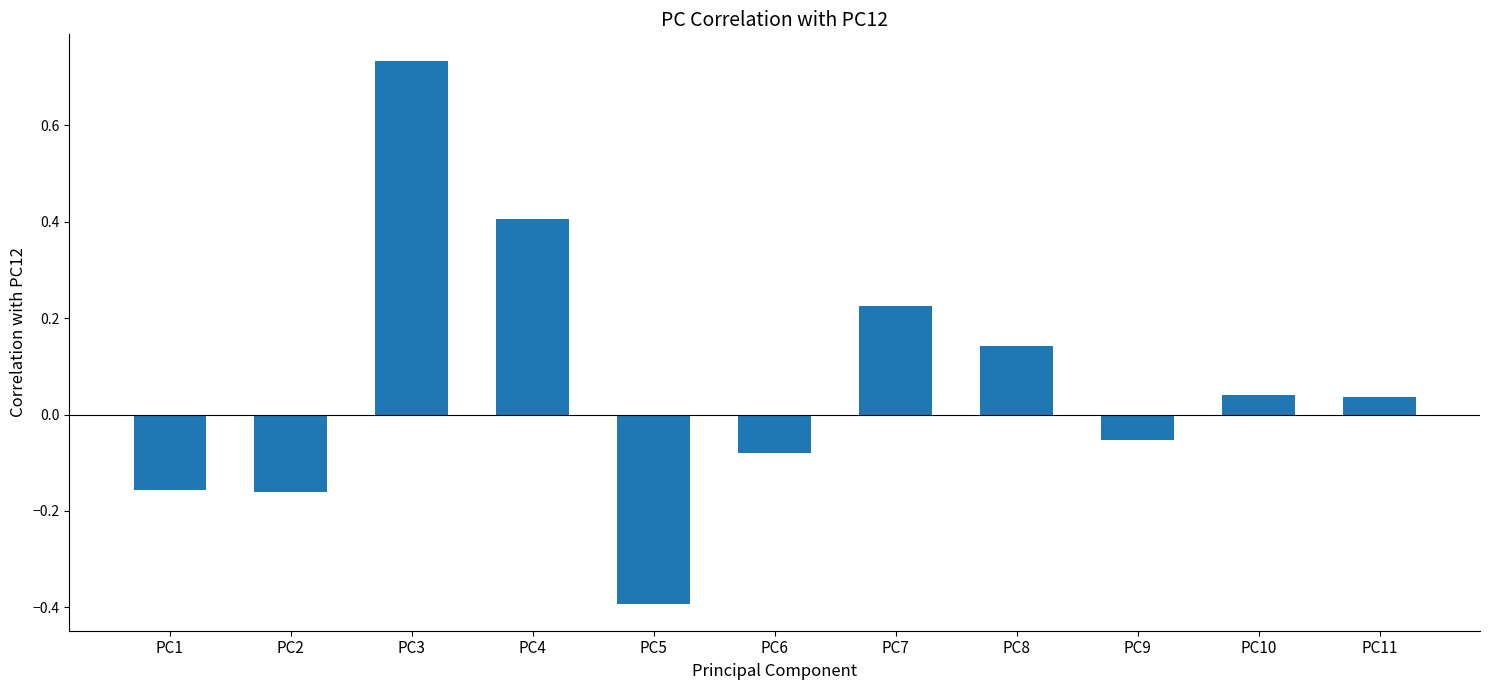

Where does the data first go above 0?

PC3